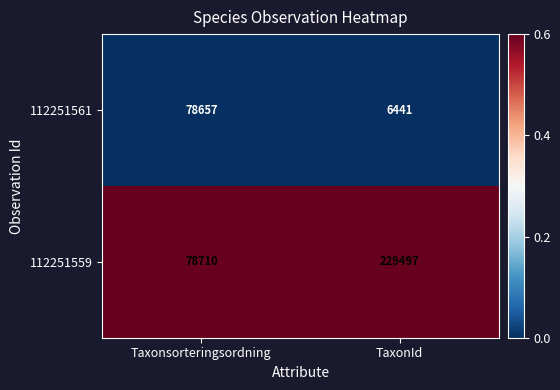

Rank the series by their average value, from highest to lowest.

112251559, 112251561